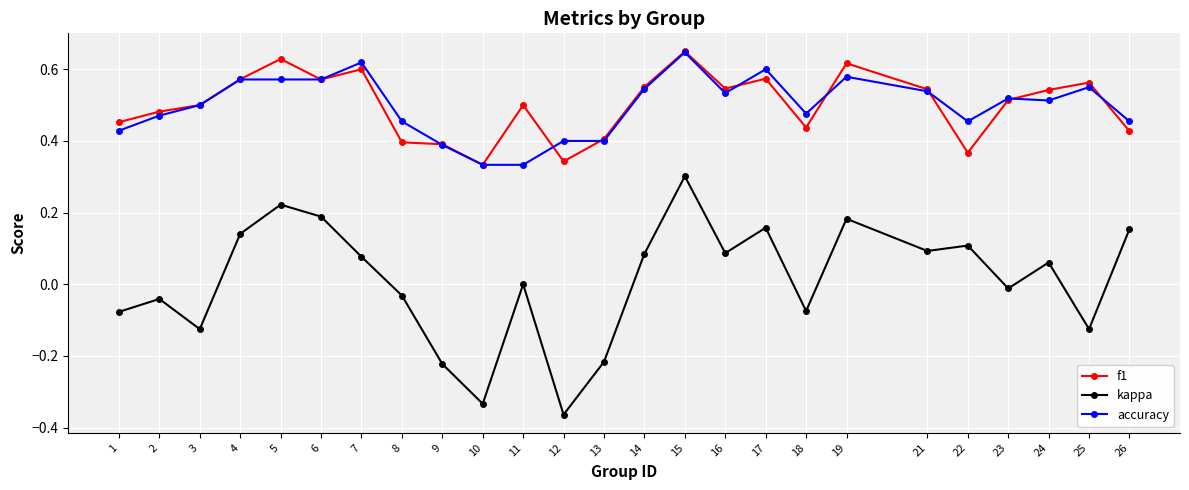

True or false: kappa and f1 cross at least once.

False